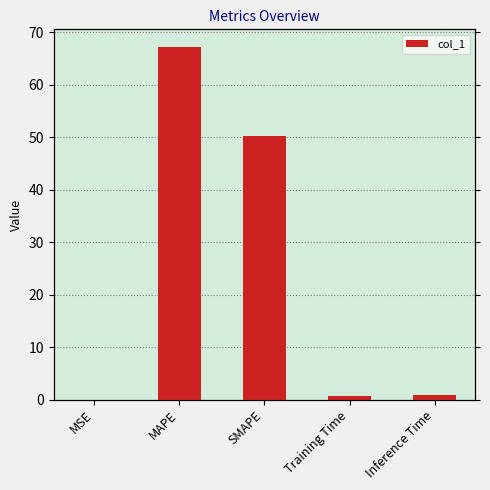

What is the label of the 4th bar from the left?

Training Time